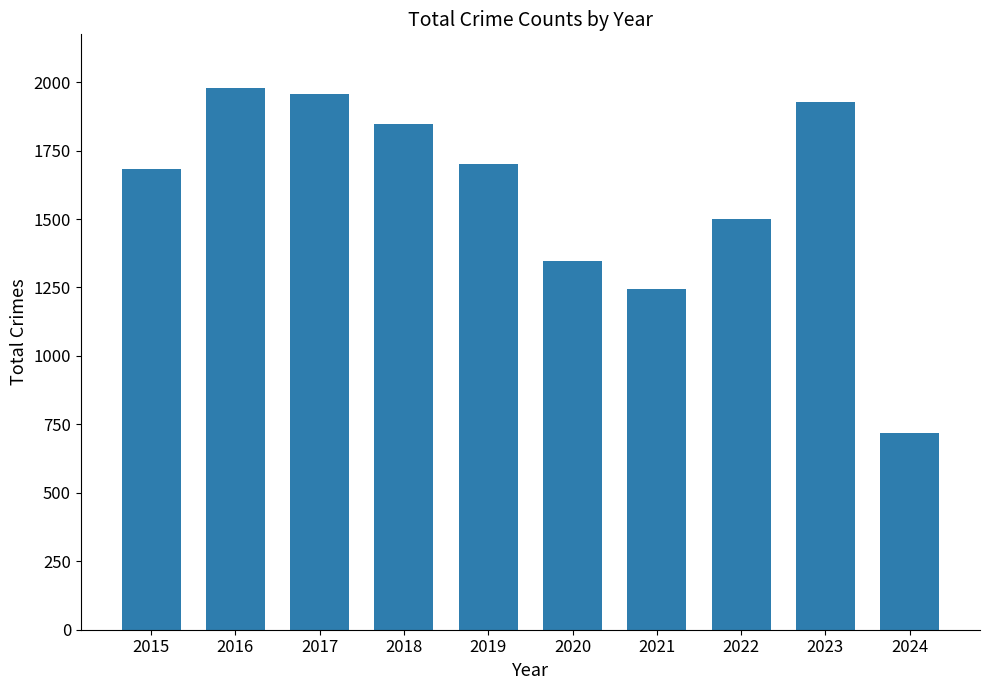

What is the sum of the values at 2015 and 2024?

2401